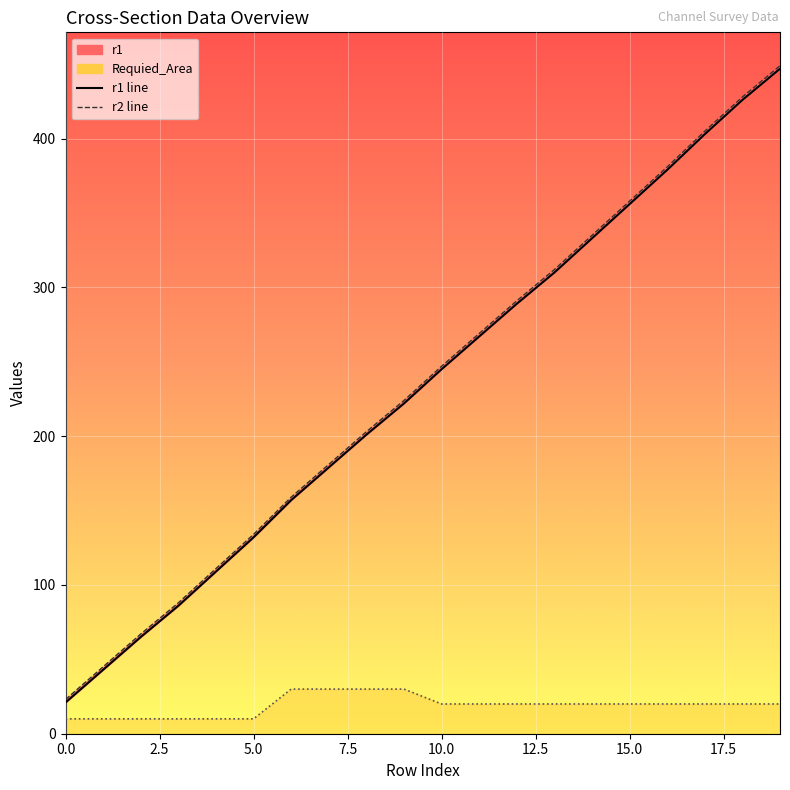

Which series has the largest total across all categories?

r2